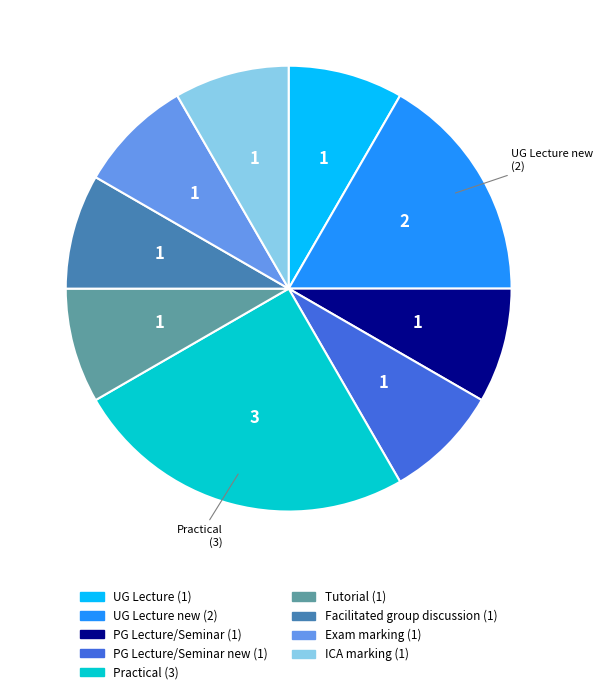

How many slices are in this pie chart?

9